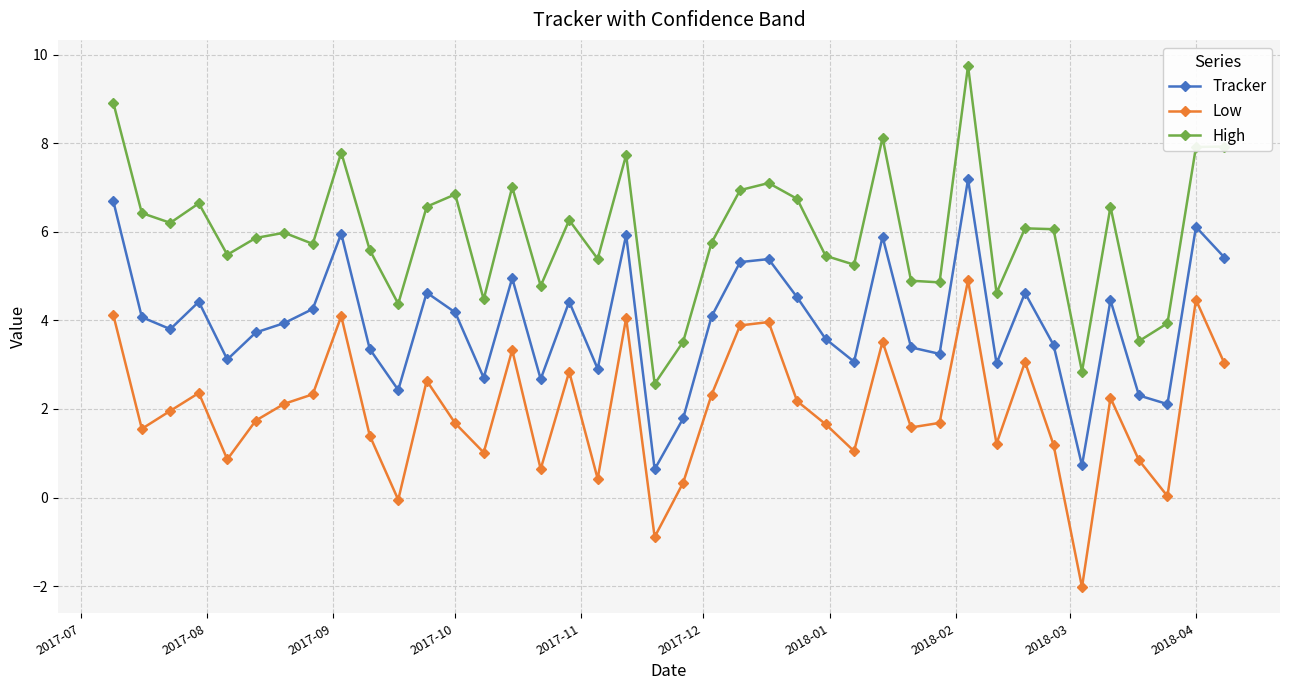

How many categories are shown in the chart?

40